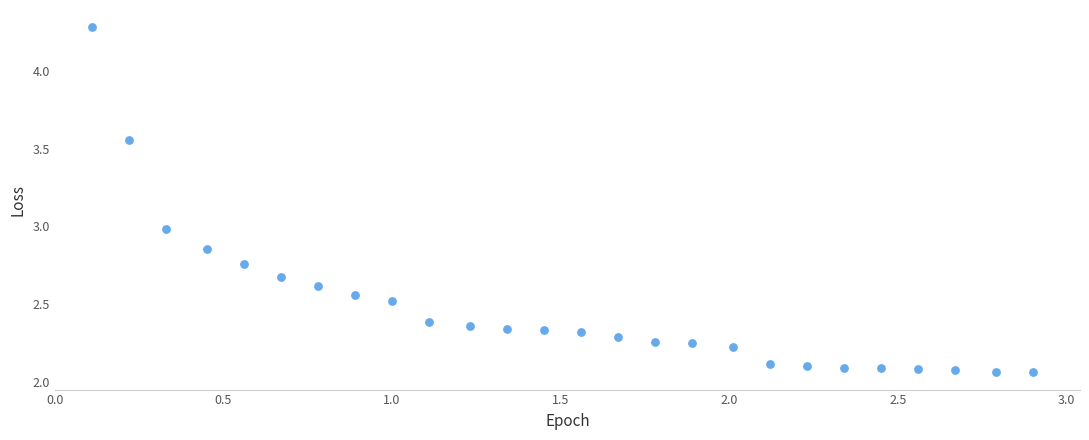

What is the range of Y values (max minus min)?

2.2